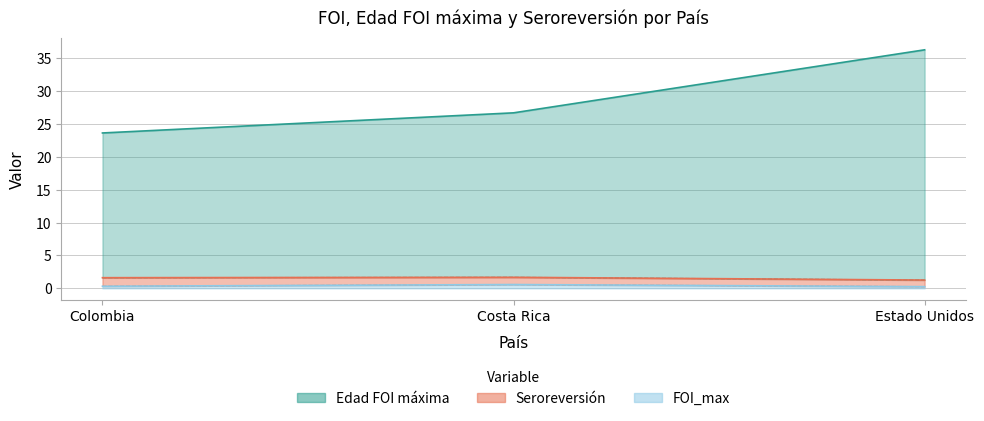

What is the minimum value shown in the chart?

0.3